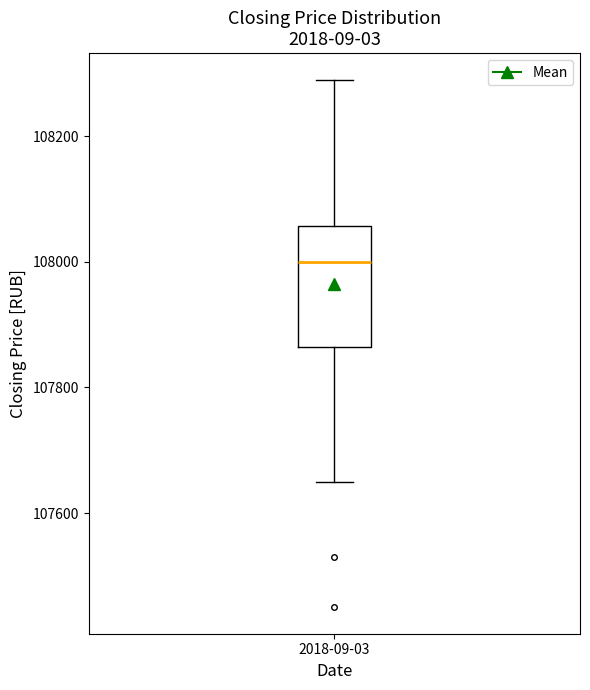

Where does the median line of the box for 2018-09-03 sit on the y-axis? The values are not printed on the chart, so give them approximately, as read against the axis.

108000